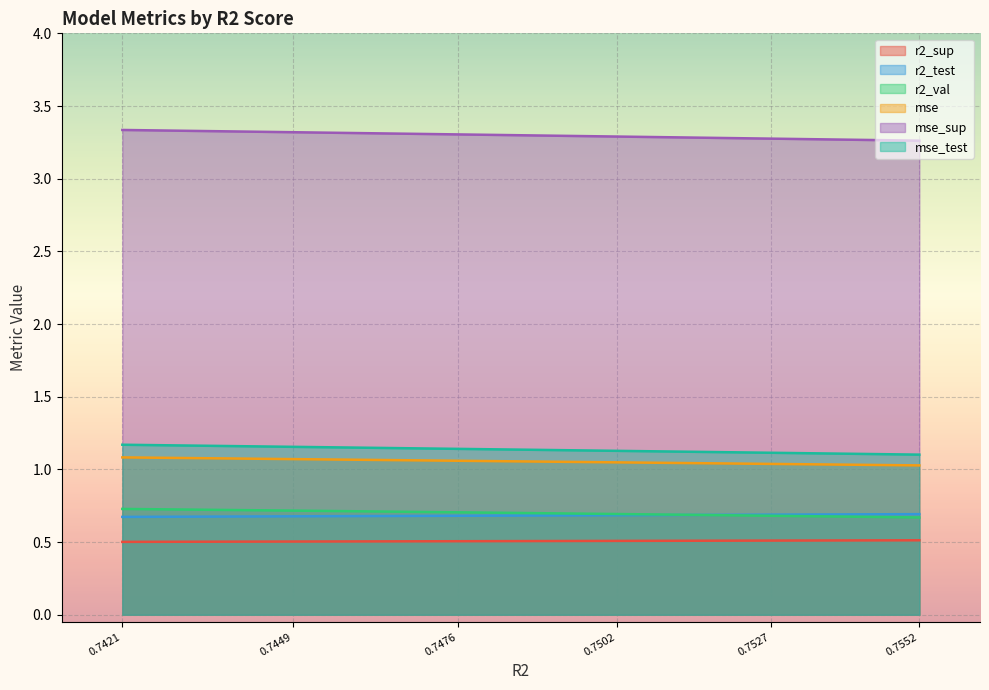

What is the maximum value shown in the chart?

3.3